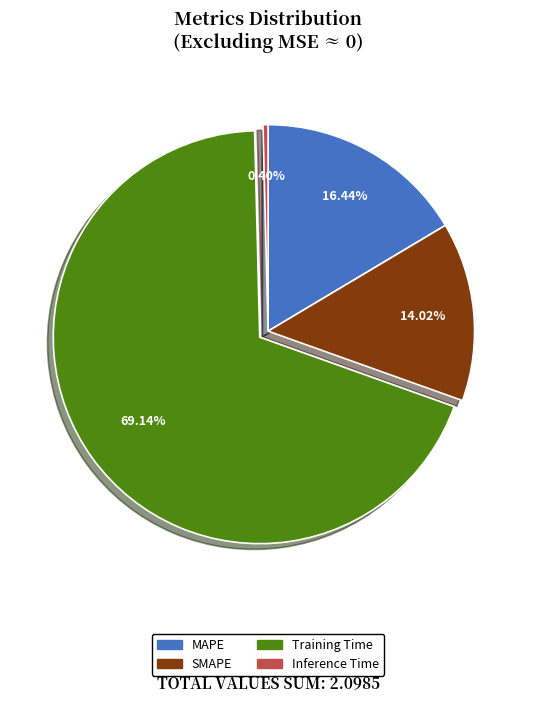

Which category has the biggest portion of the pie?

Training Time